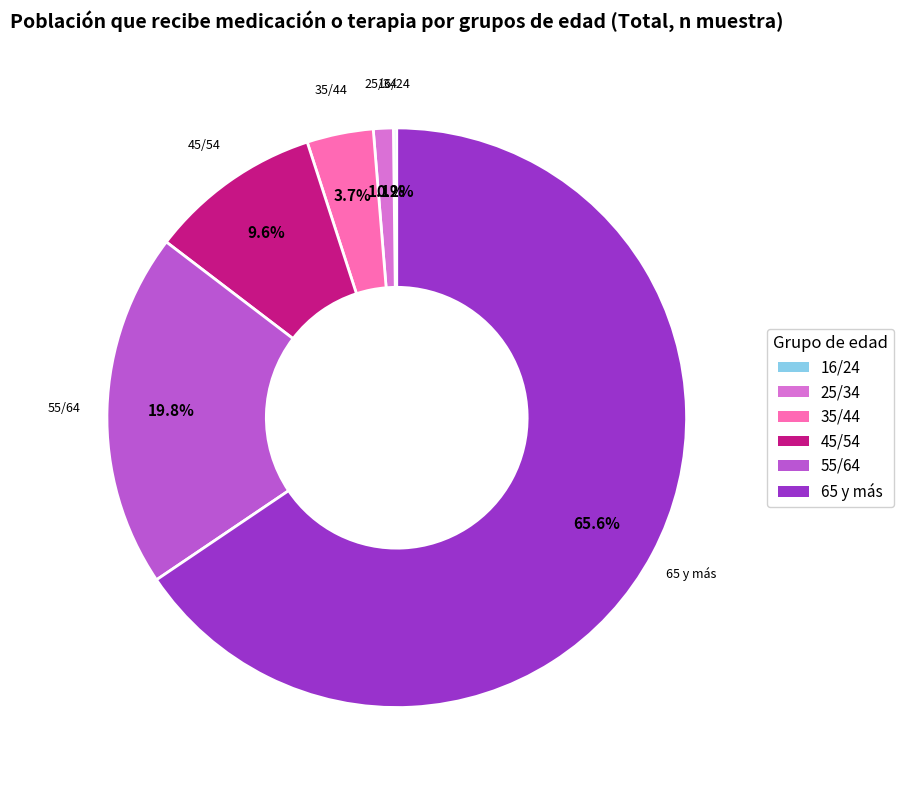

Between 25/34 and 45/54, which is larger?

45/54